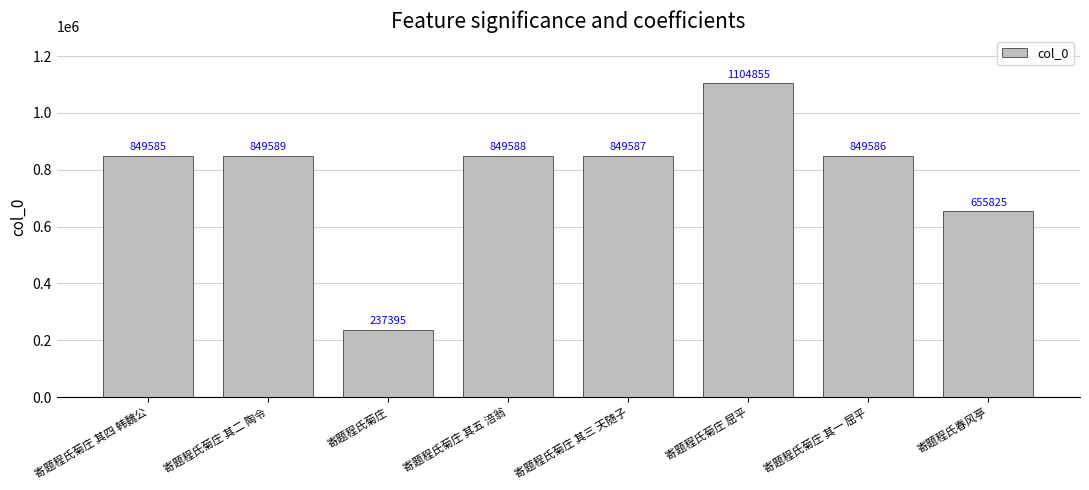

What is the average value?

780751